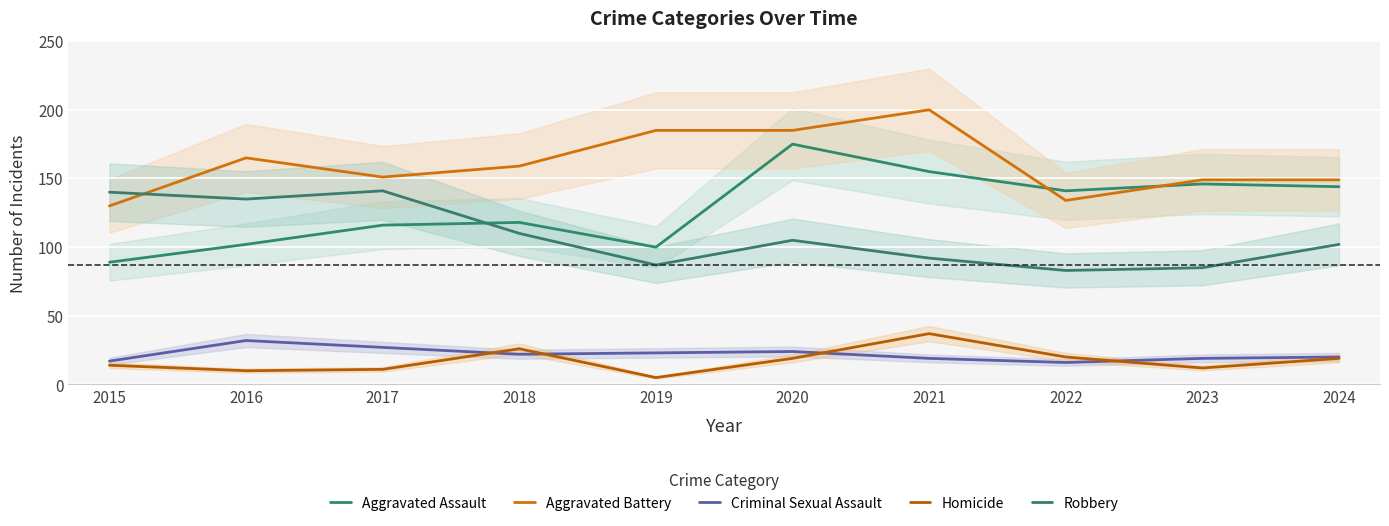

True or false: Robbery has more than 1 interior local peaks.

True